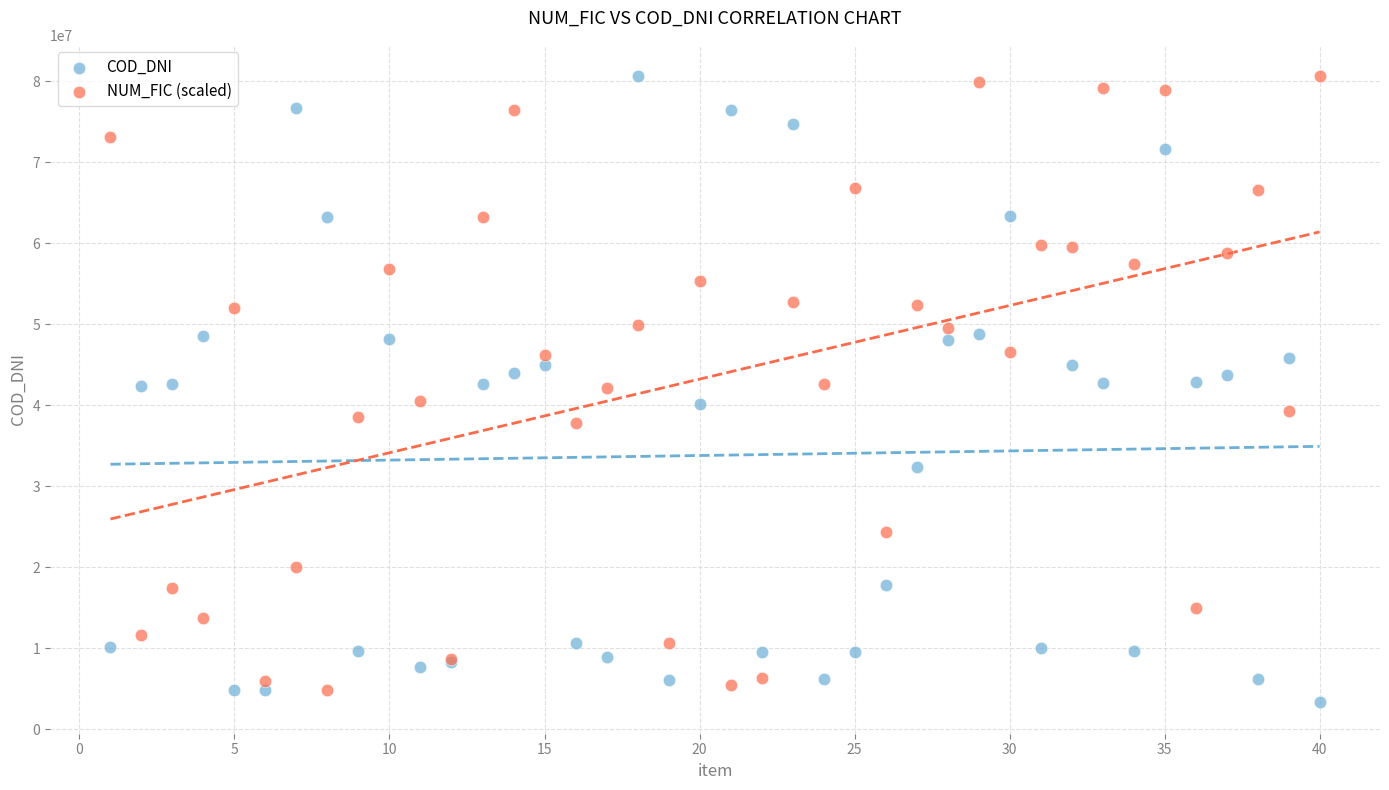

Which series has the largest Y range (max minus min)?

COD_DNI